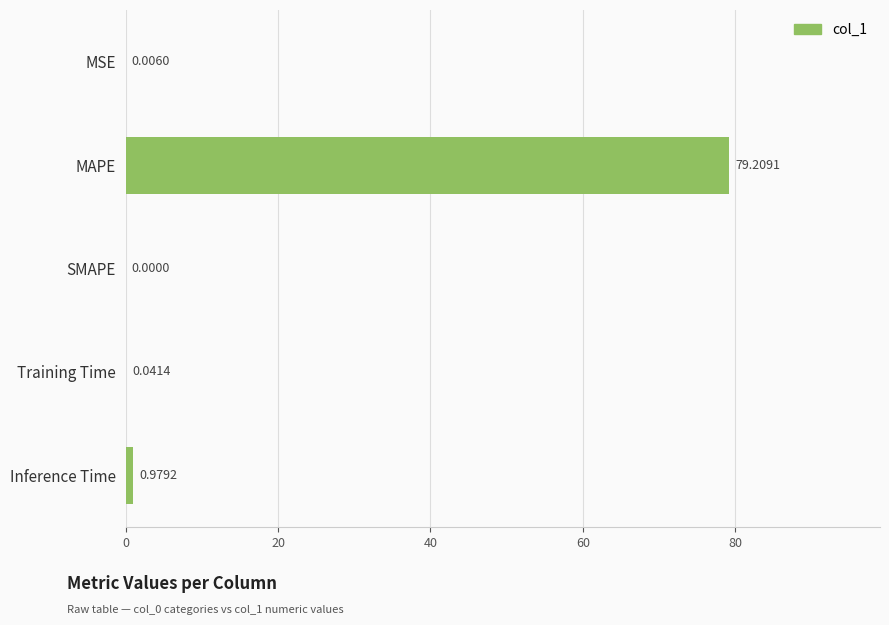

At which category does the chart reach its peak across all series?

MAPE